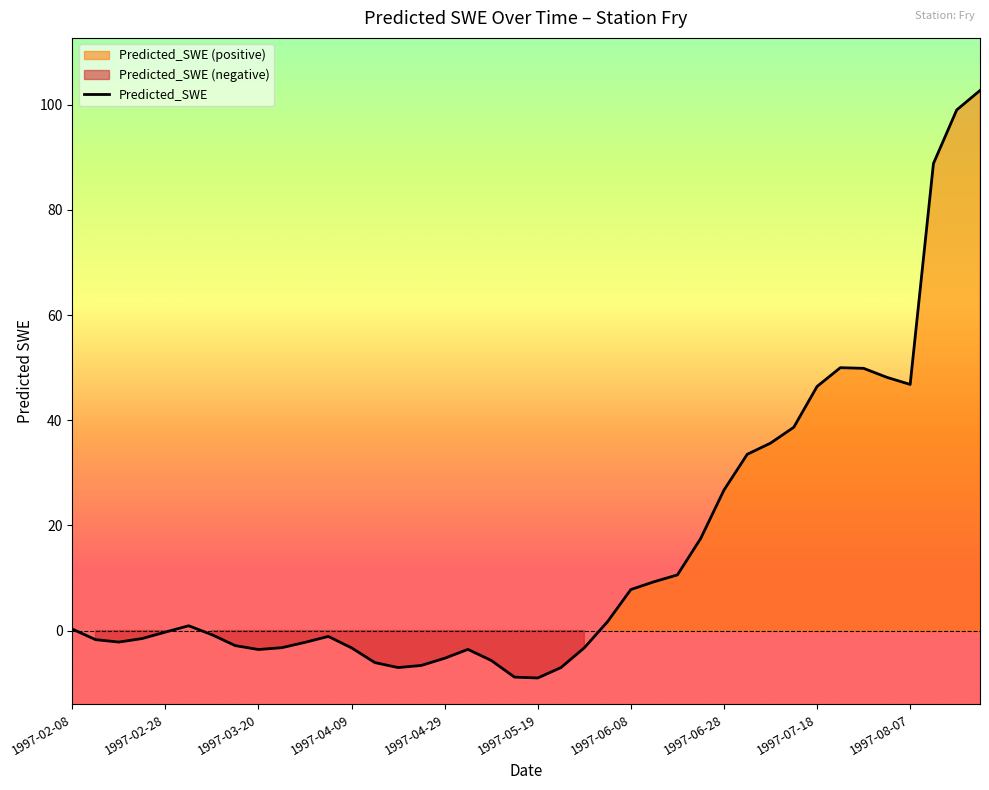

True or false: there are more than 1 points higher than both neighbors.

True